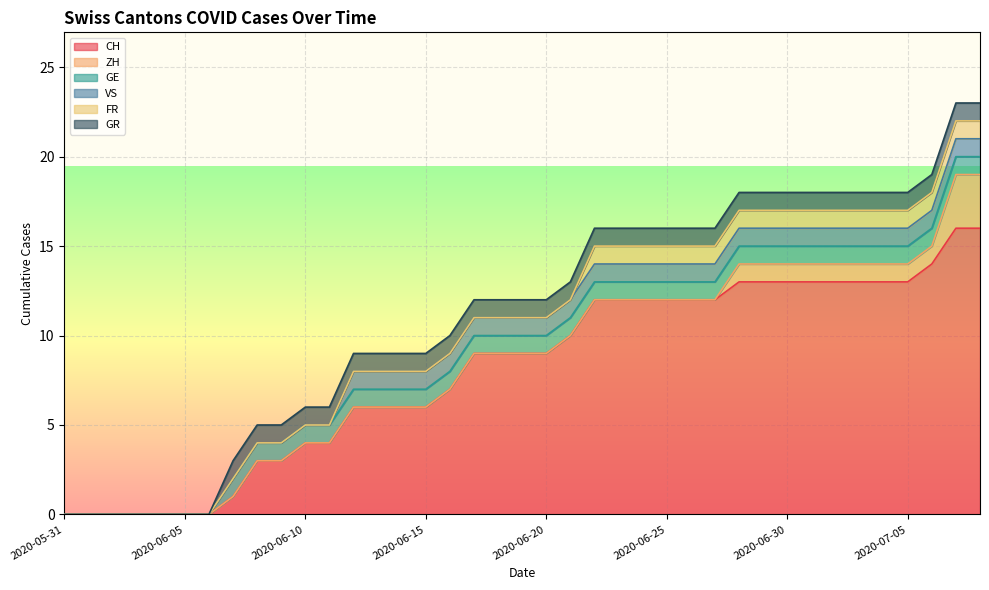

What is the difference between the CH values at 2020-06-11 and 2020-06-06?

4